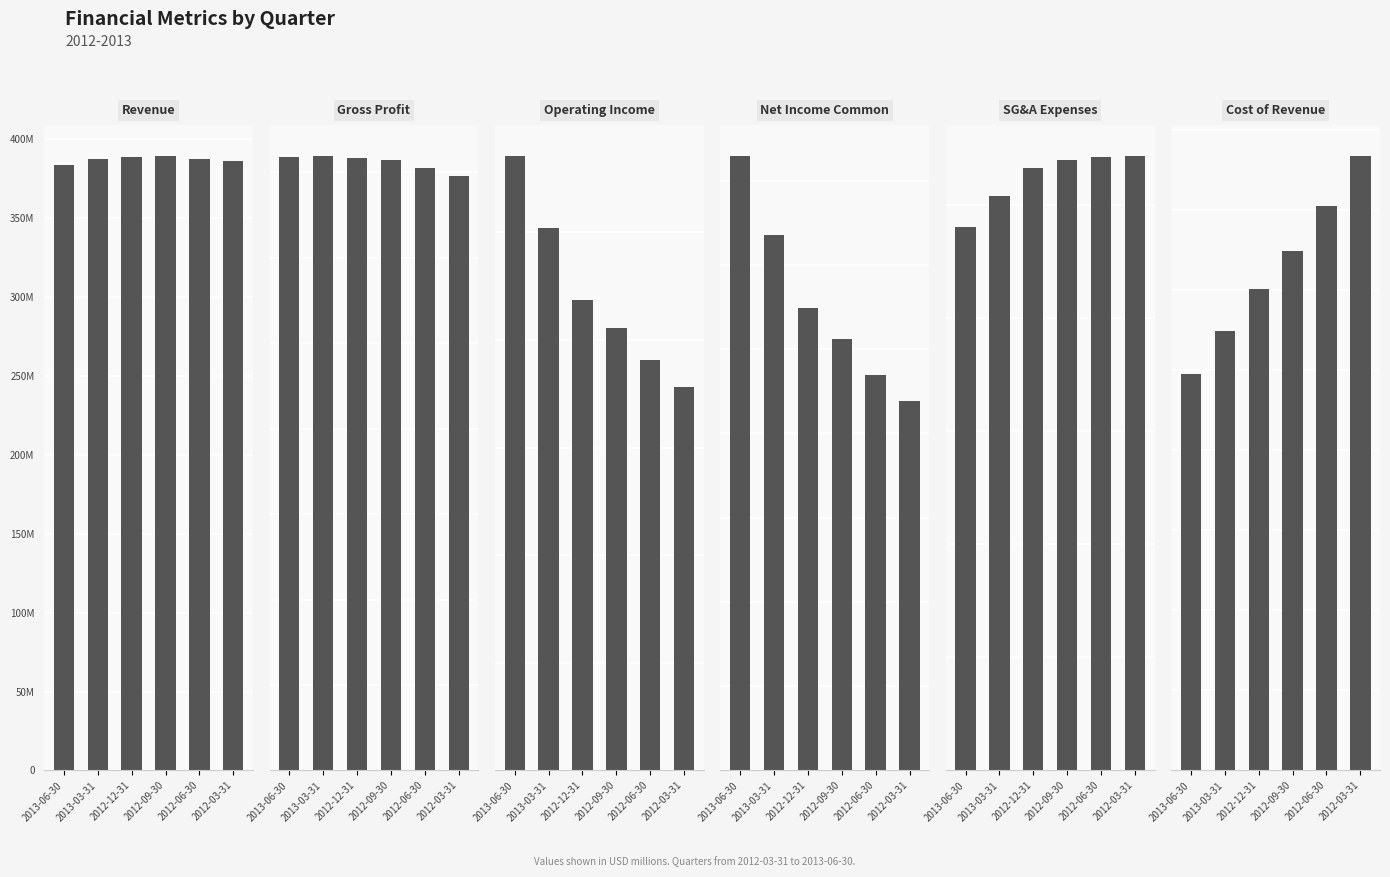

What is the label of the 2nd bar from the right?

2012-06-30